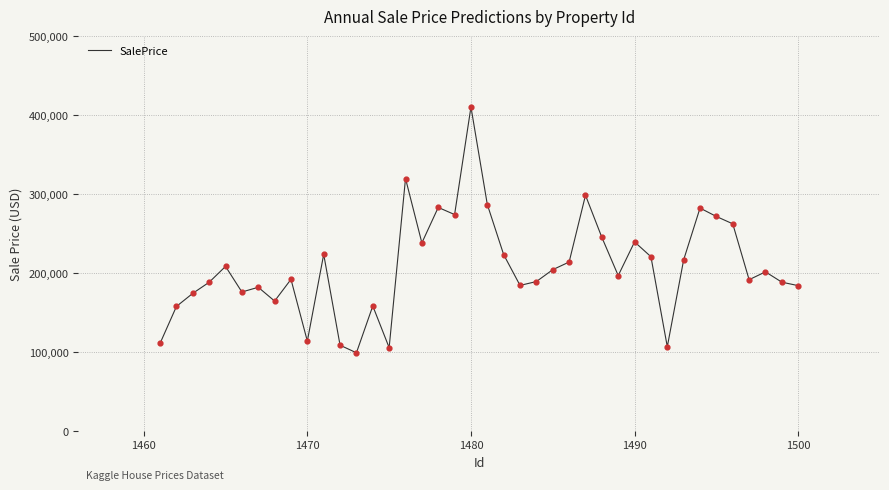

What is the smallest value displayed?

98530.2